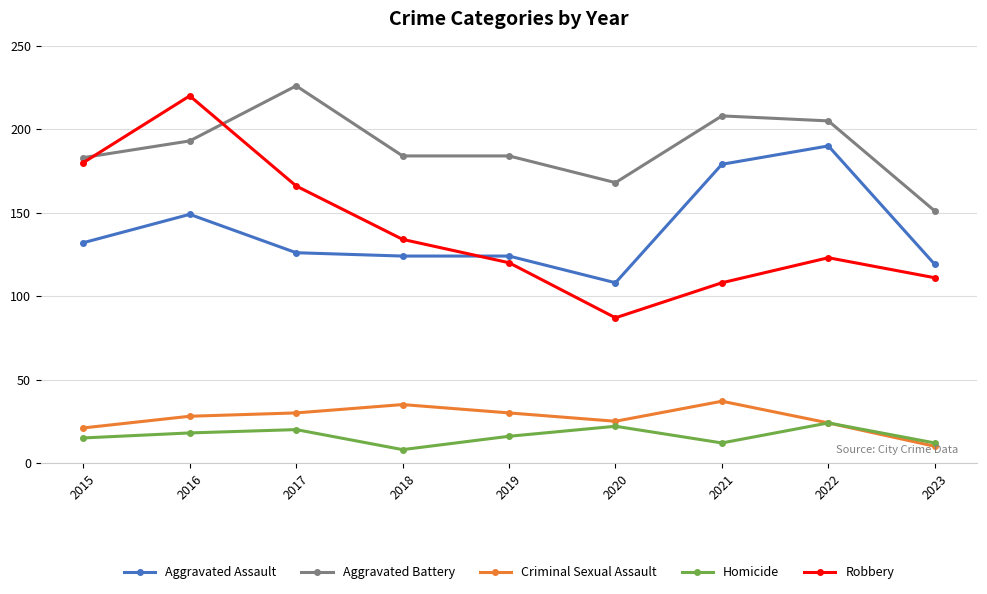

True or false: Aggravated Battery and Aggravated Assault cross at least once.

False